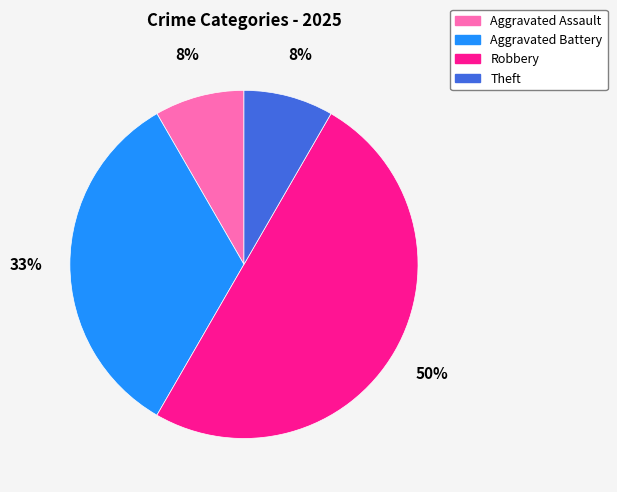

What is the largest slice in the pie chart?

Robbery